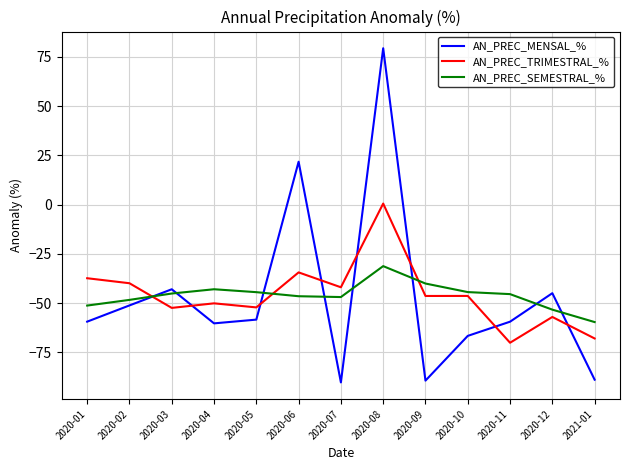

Which series changed the most between 2020-01 and 2020-08?

AN_PREC_MENSAL_%